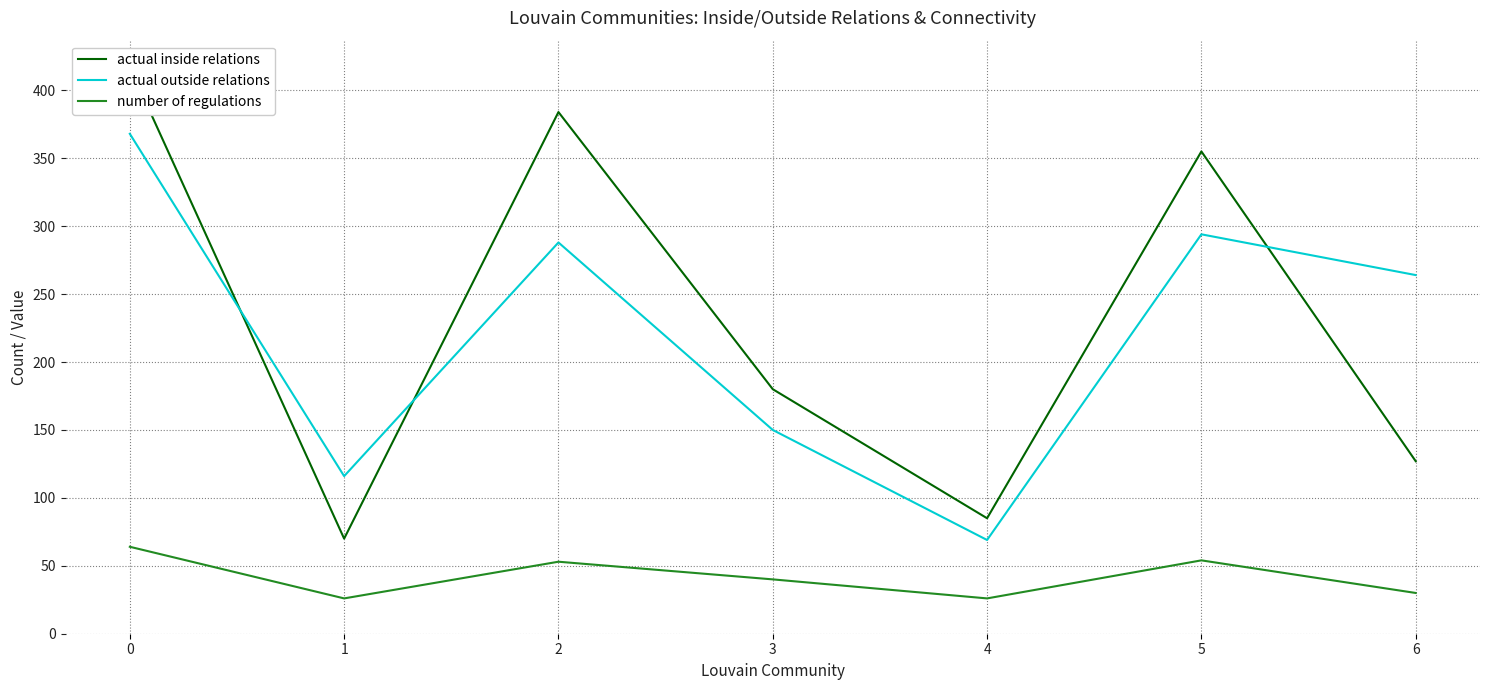

Is it true that actual inside relations equals 622 at 2?

False